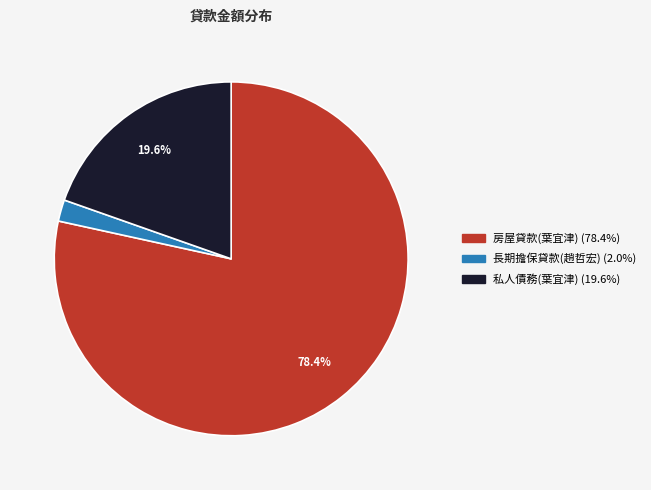

Combined, what portion of the pie is 私人債務(葉宜津) and 房屋貸款(葉宜津)?

98.0%